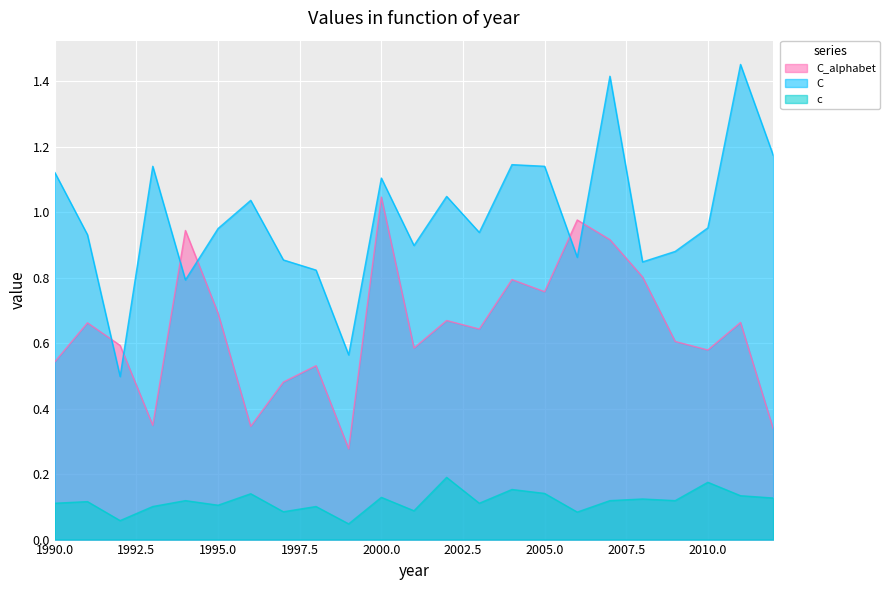

Rank the series by their average value, from highest to lowest.

C, C_alphabet, c